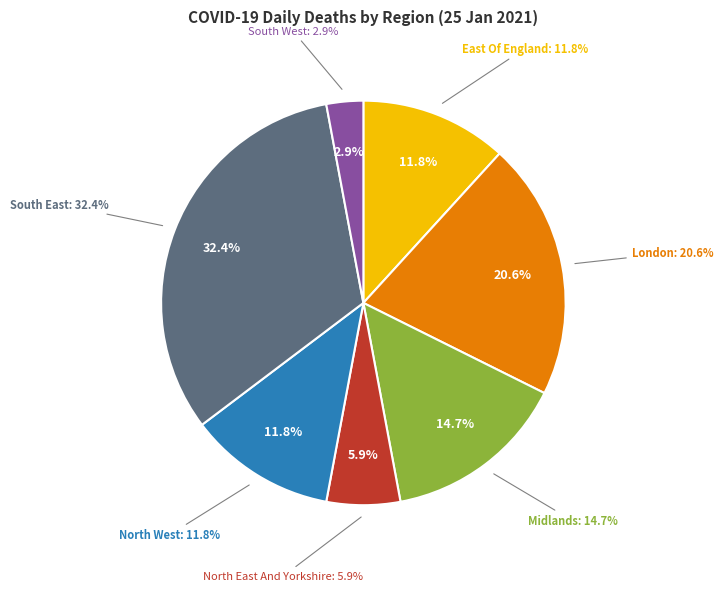

Which slice is the largest?

South East